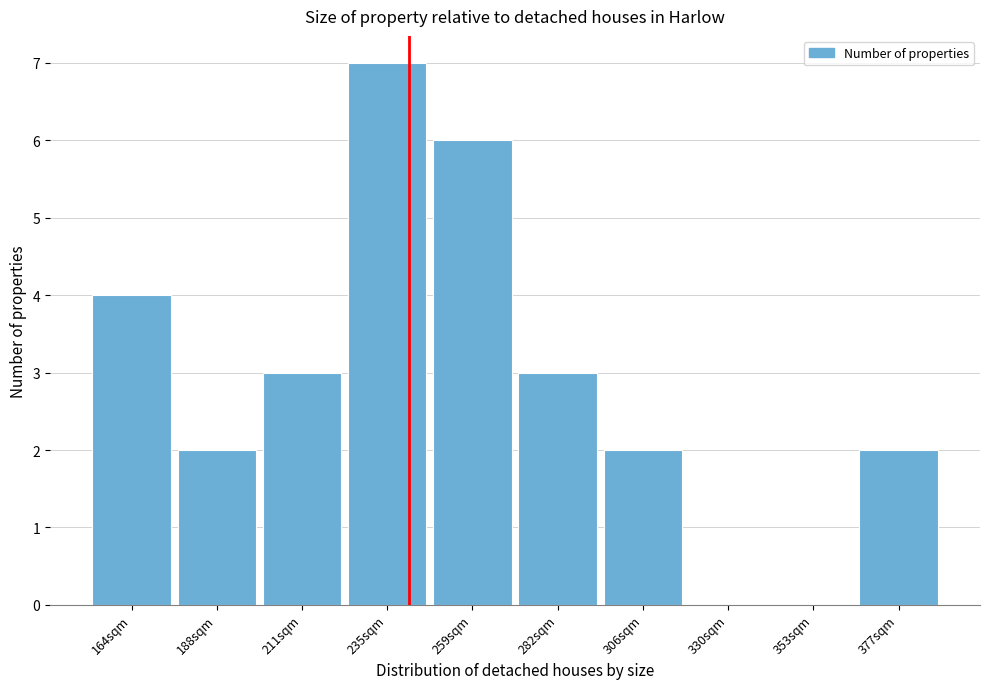

How tall is the bar that spans 365 to 390 on the x-axis? Neither the bar edges nor the heights are printed on the chart, so give them approximately, as read against the axes.

2